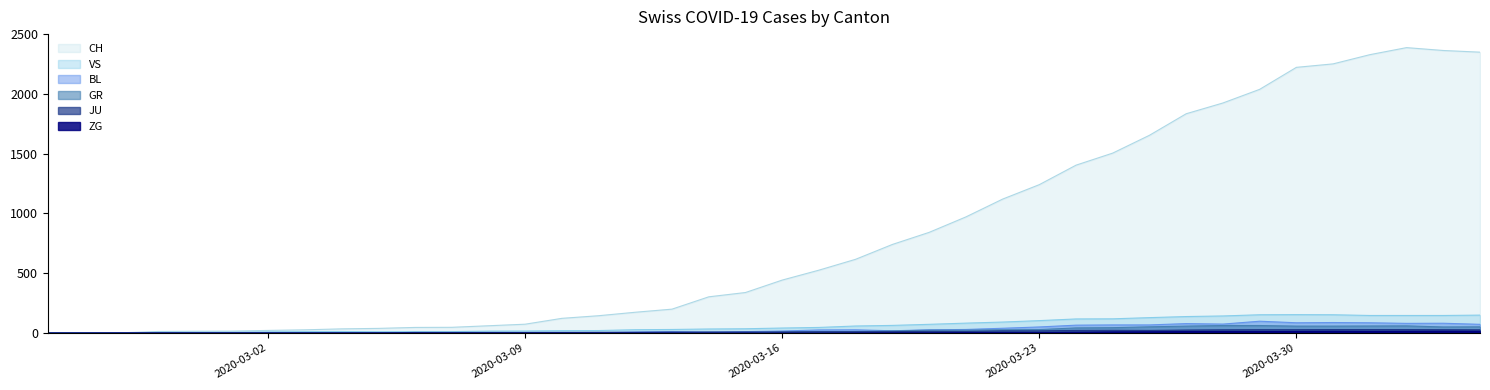

What is the maximum value shown in the chart?

2387